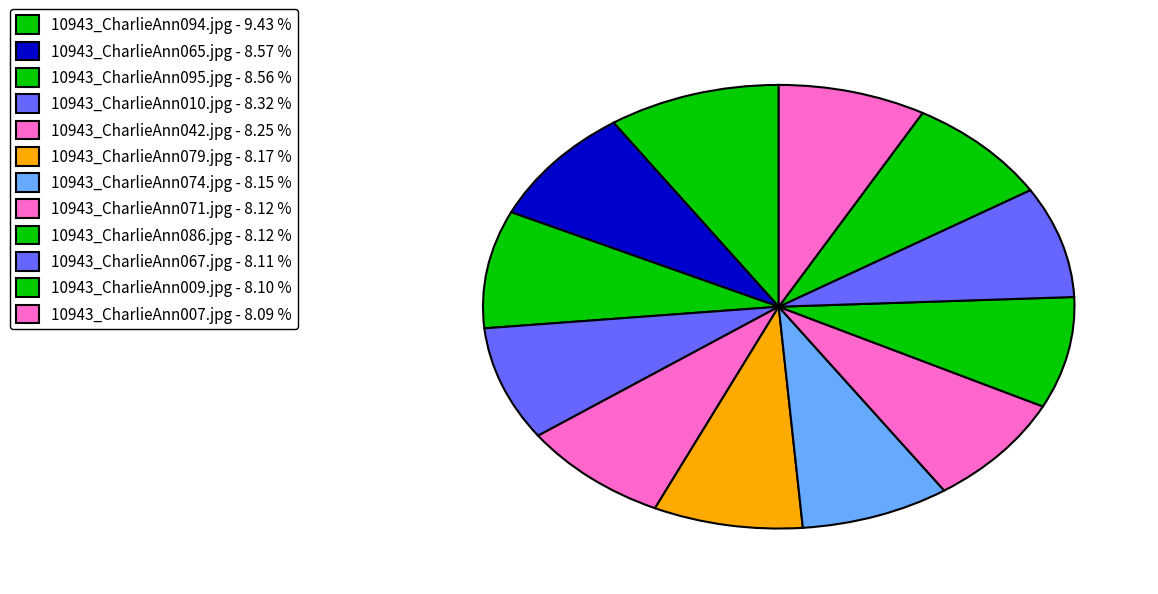

What is the smallest slice in the pie chart?

10943_CharlieAnn007.jpg